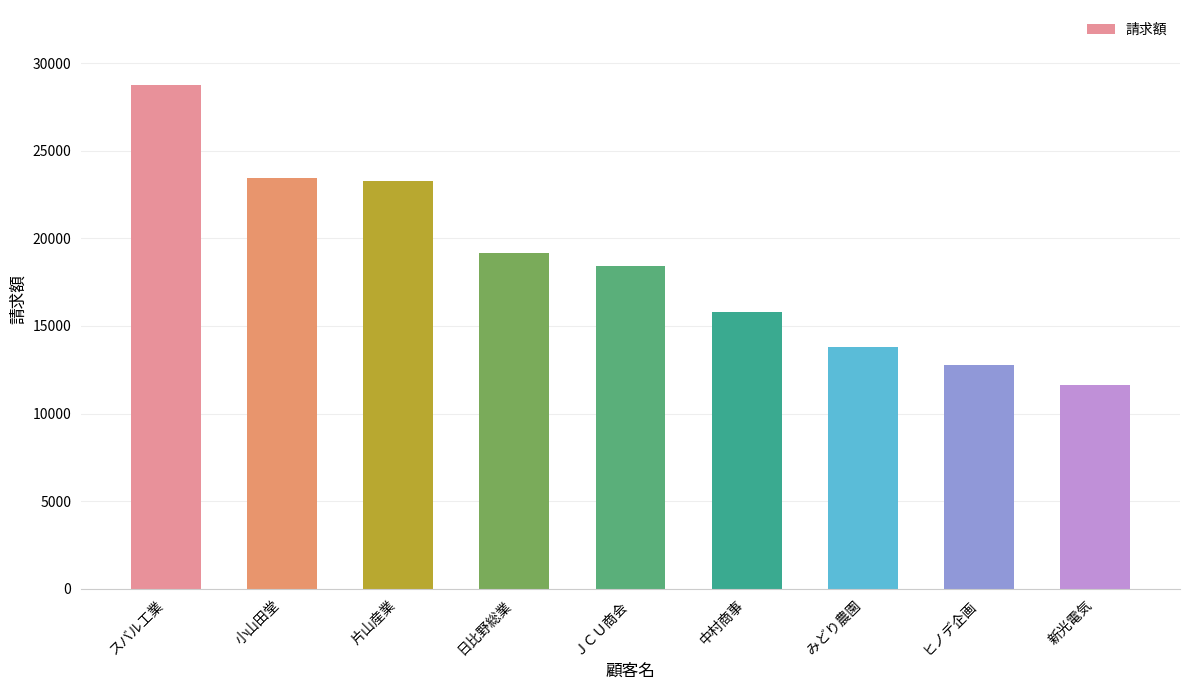

Does the chart contain stacked bars?

No